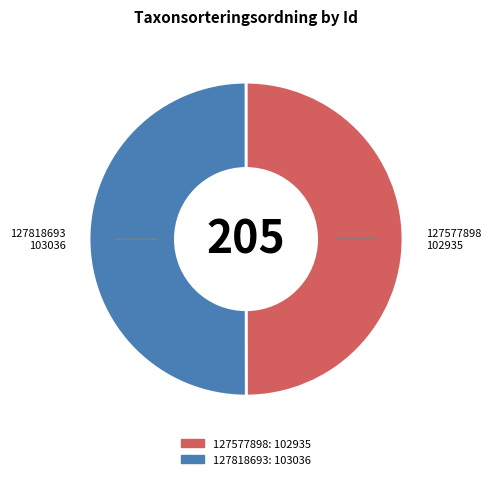

Is the sum of 127818693 and 127577898 greater than half?

Yes